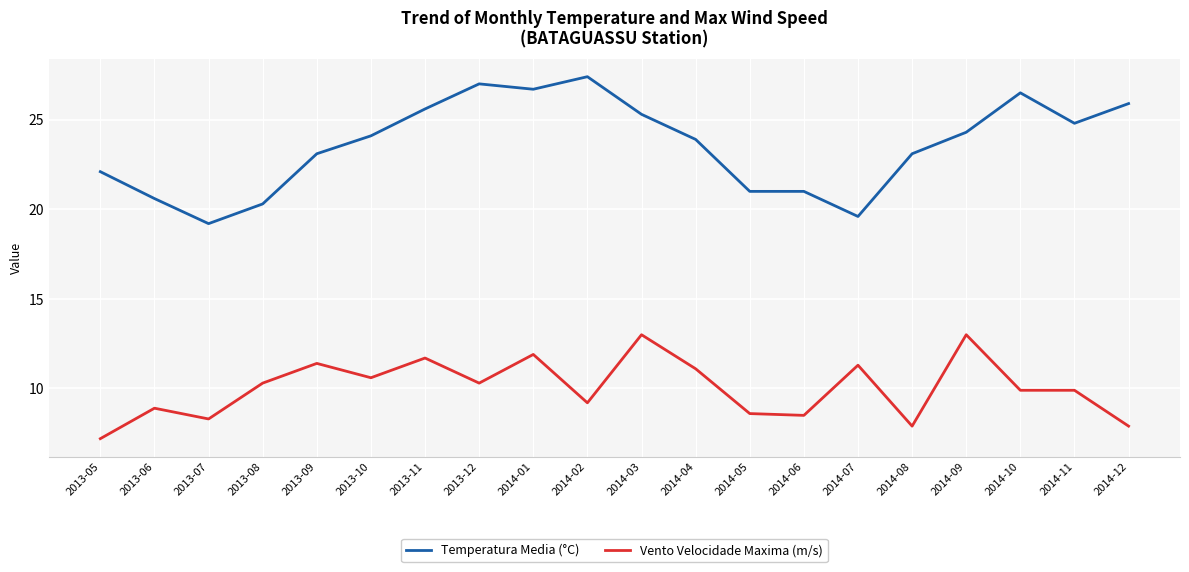

What is the sum of all Temperatura Media (°C) values?

471.5